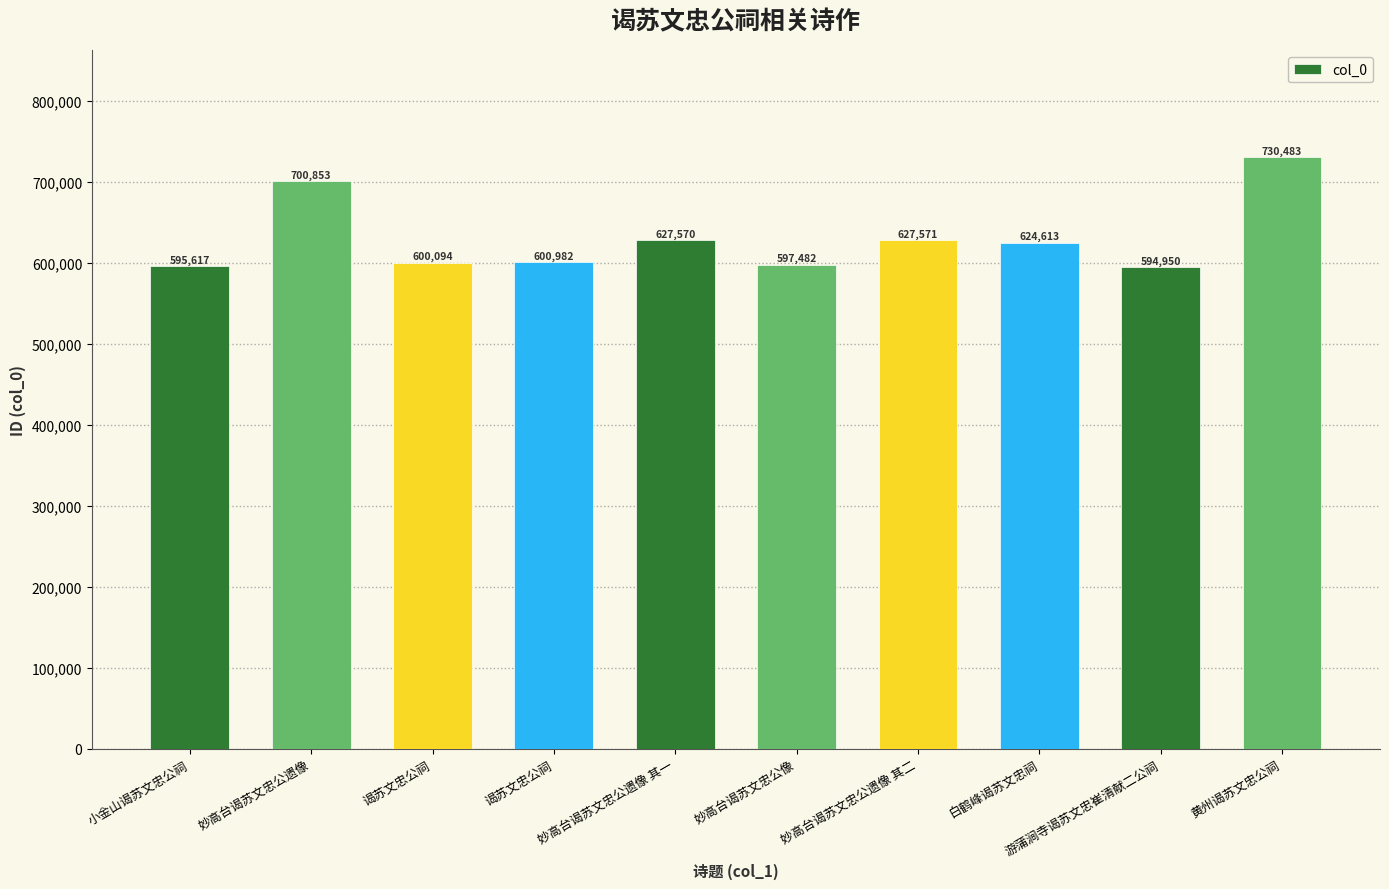

How many distinct data groups are displayed?

1